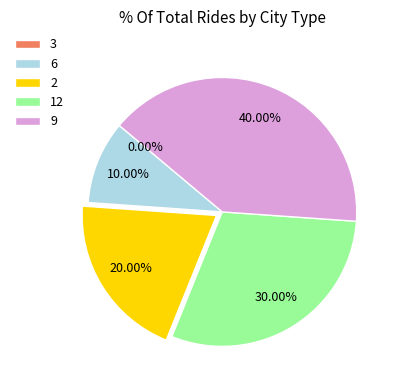

Does any single category account for the majority?

No